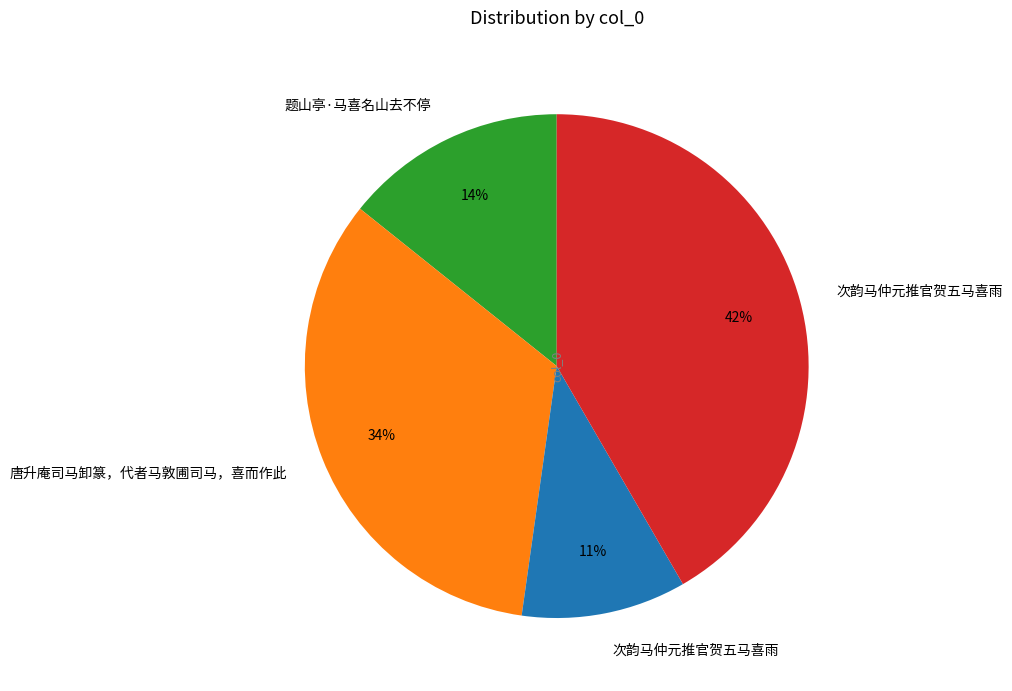

Does any single category account for the majority?

No